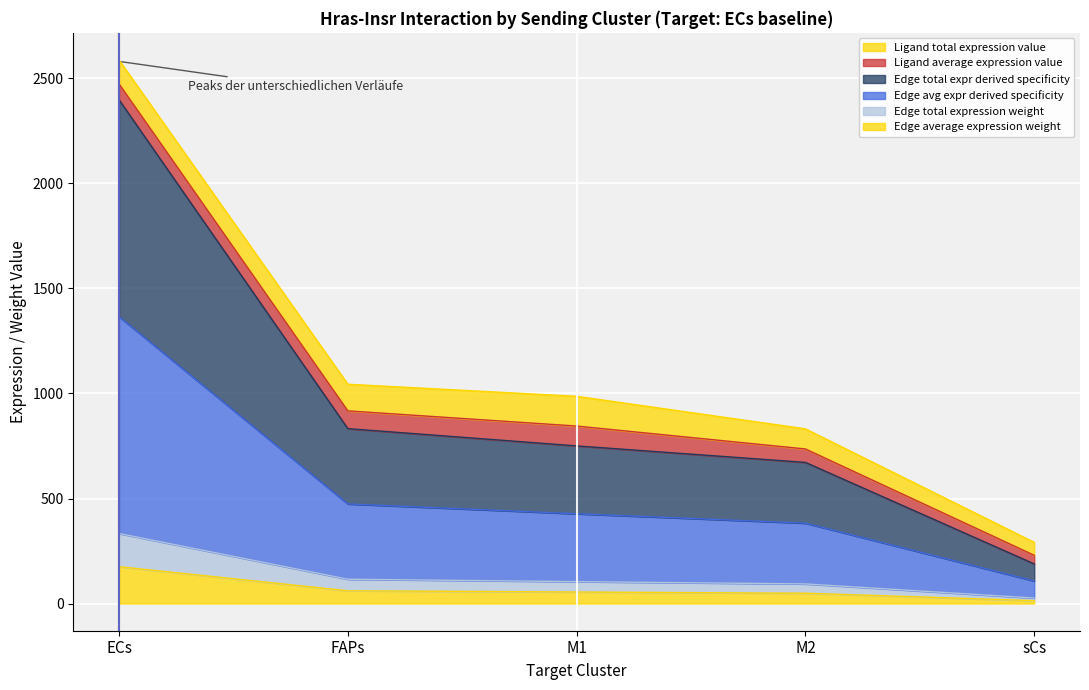

Between M1 and M2, which is larger?

M1